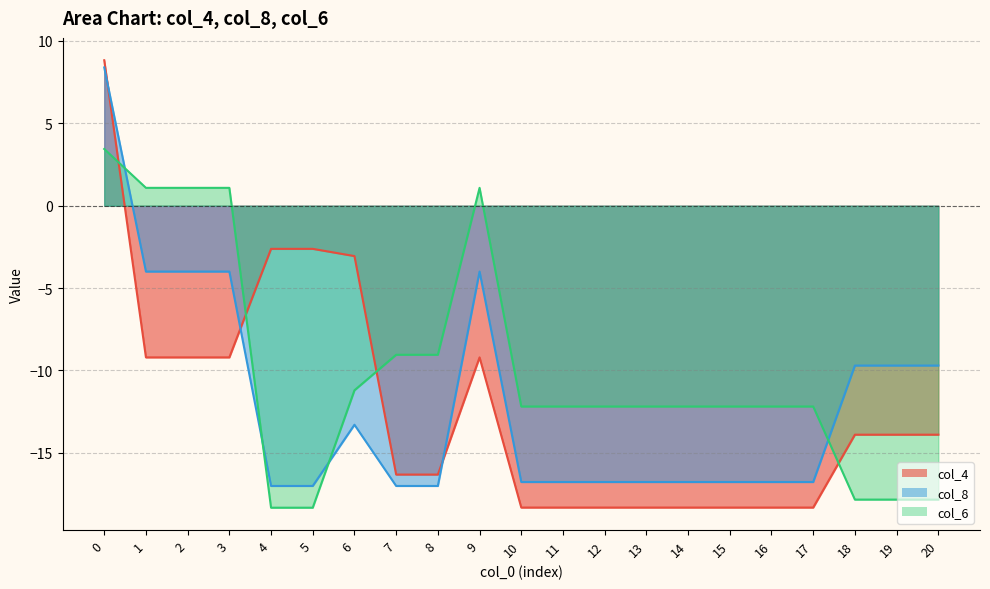

At how many categories does at least one series exceed -5?

8